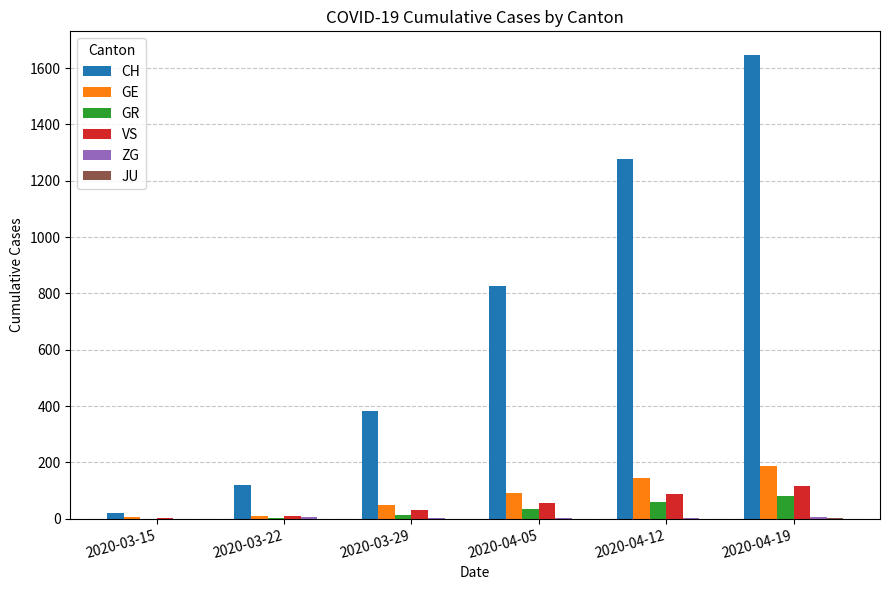

Count the number of data series in this chart.

6